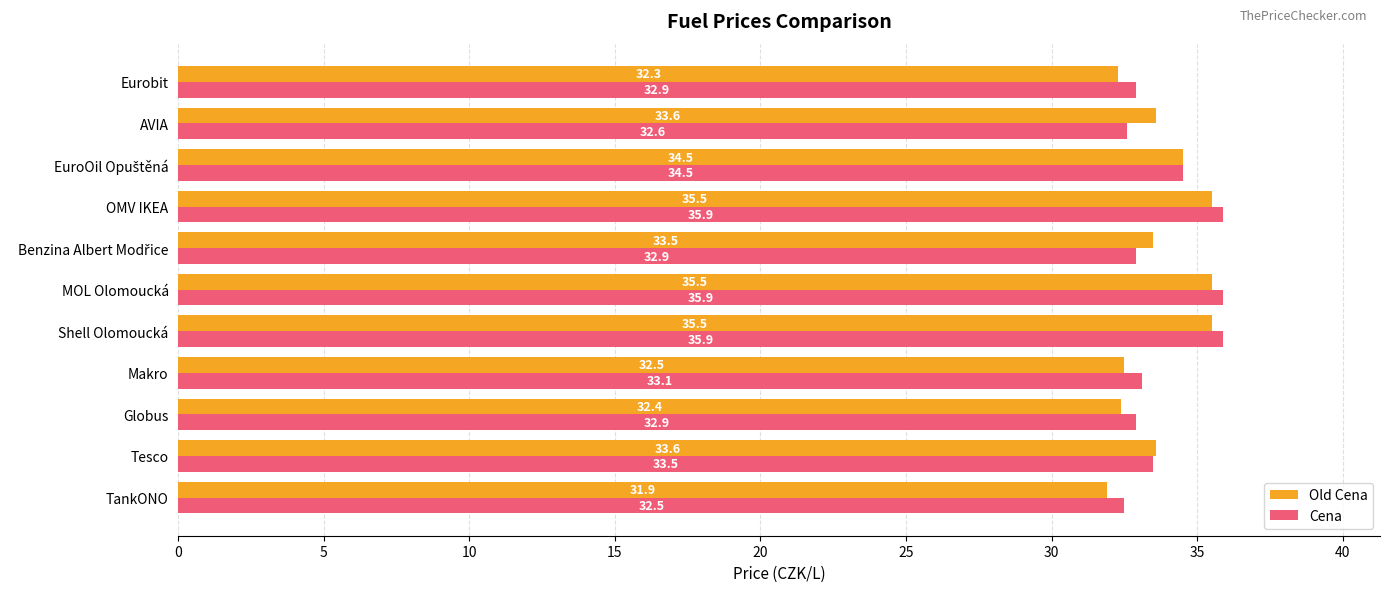

Where is Cena nearest to the value 34?

Tesco